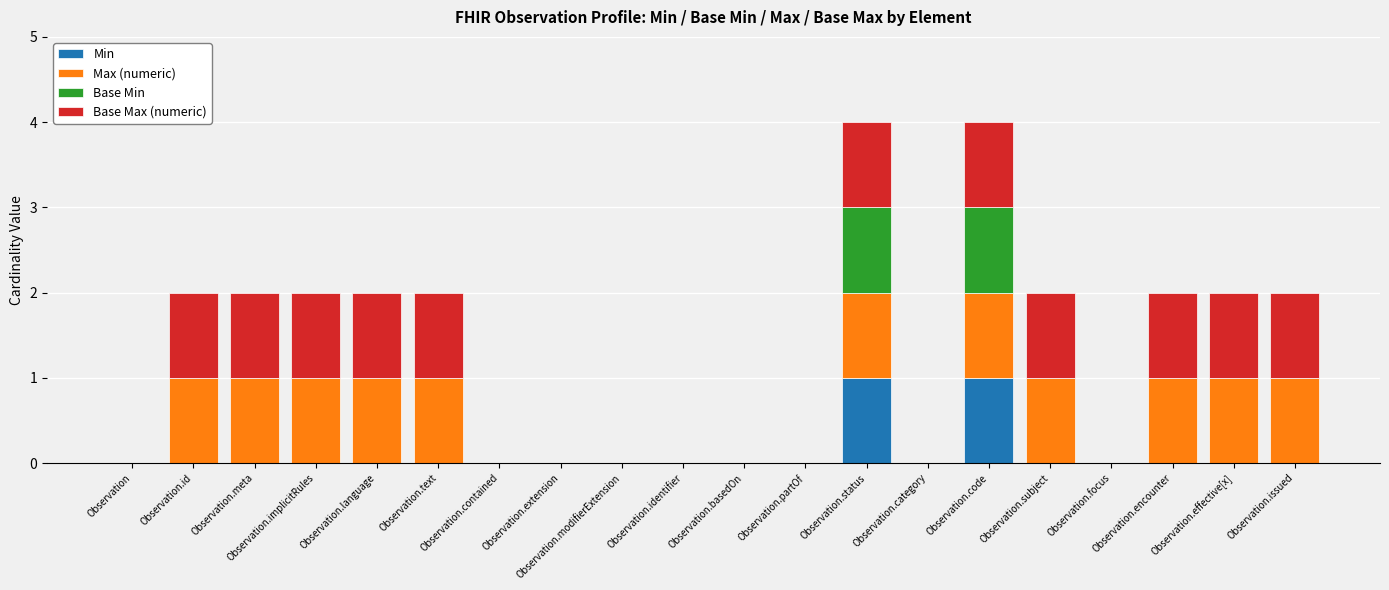

Count the number of categories in the chart.

20